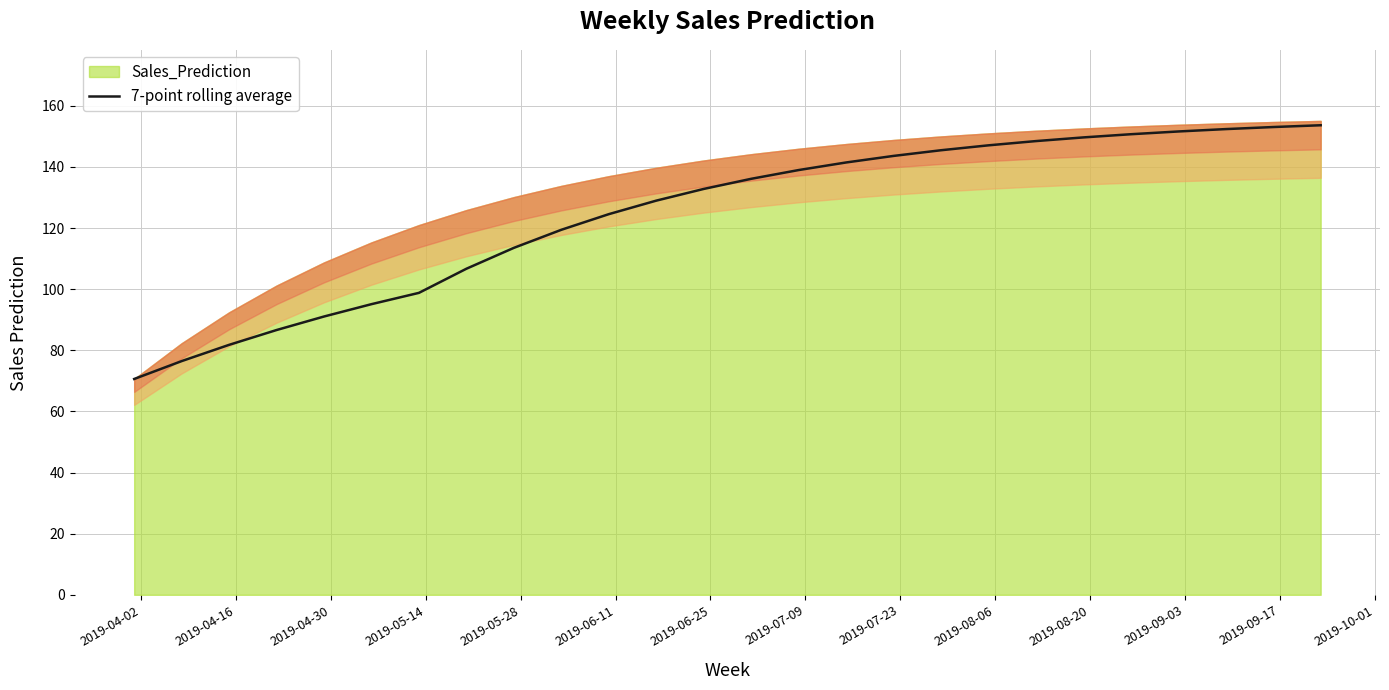

What is the minimum value for 7-point rolling average?

70.6